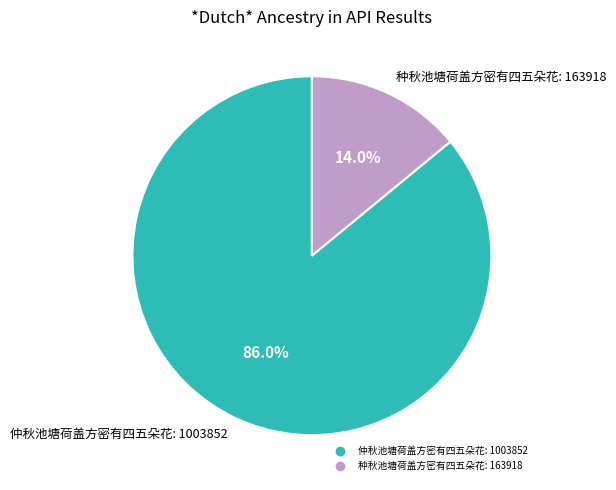

Is it true that 仲秋池塘荷盖方密有四五朵花 is 86% of the pie?

True